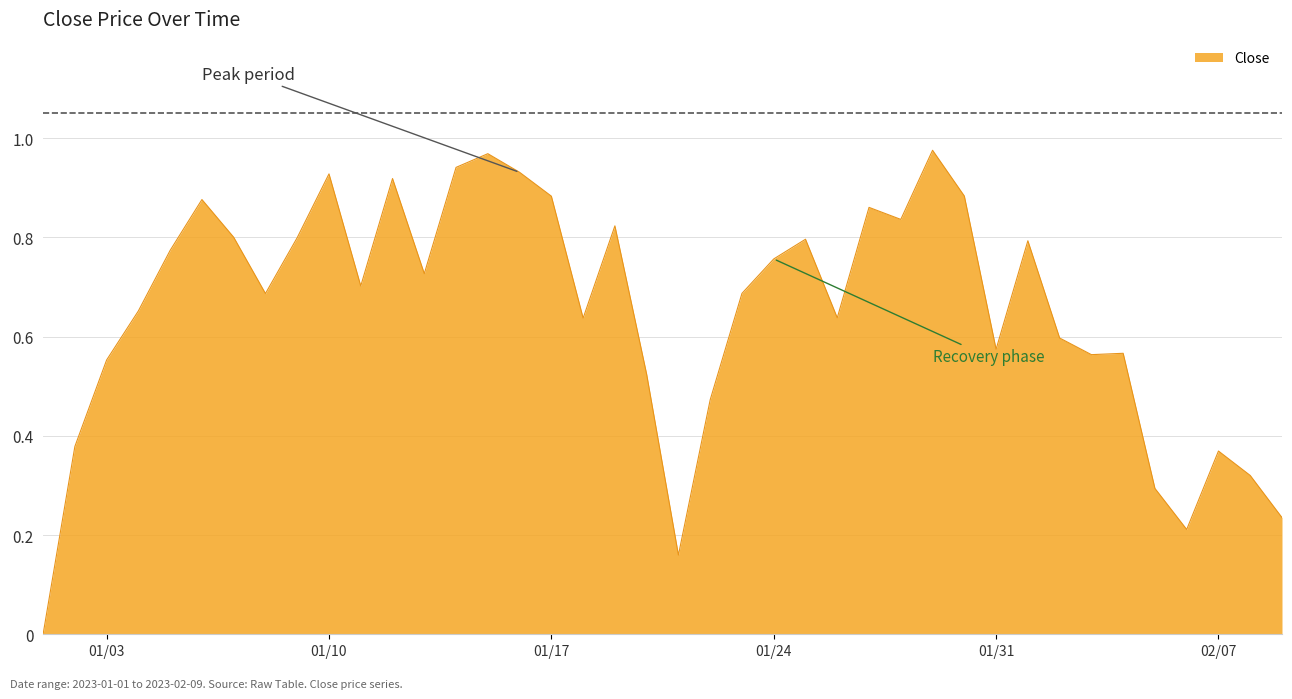

How many positive values are there?

39